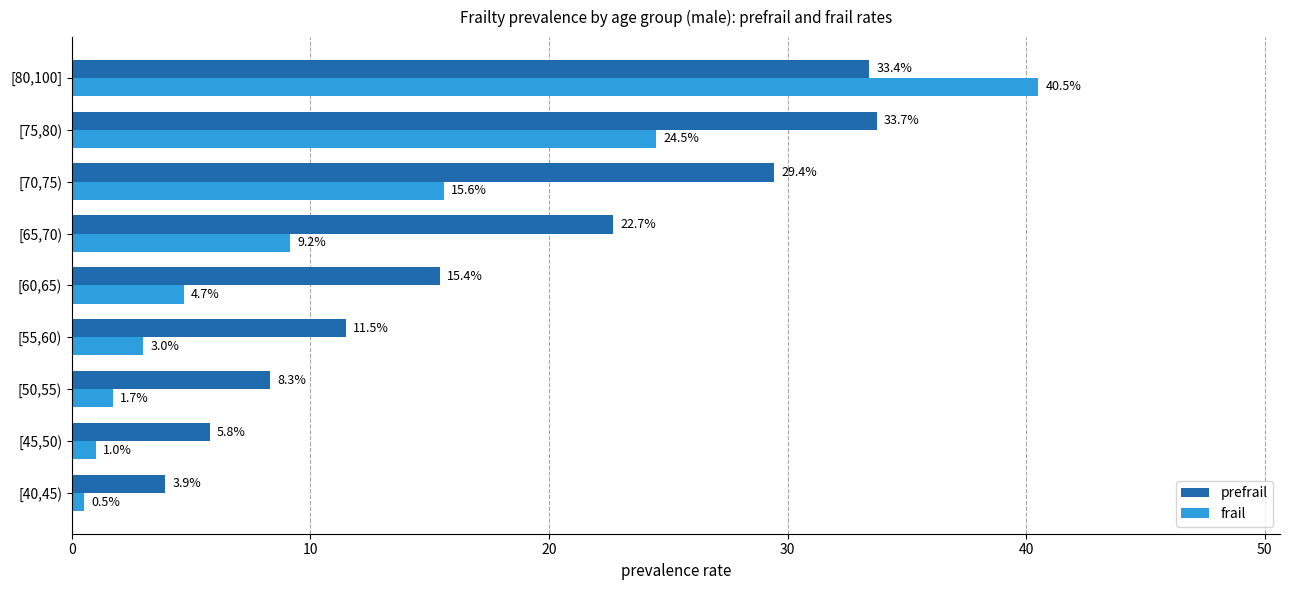

Which series has the largest total across all categories?

prefrail